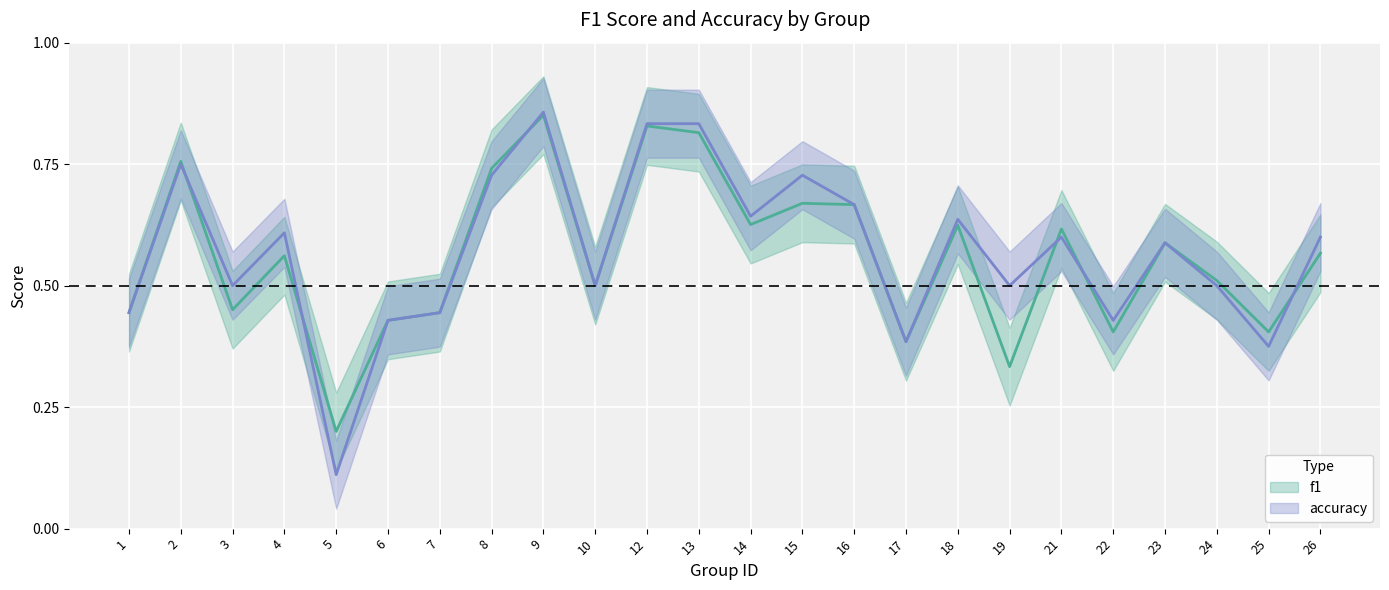

At 4, list the series in order from smallest to largest.

f1, accuracy